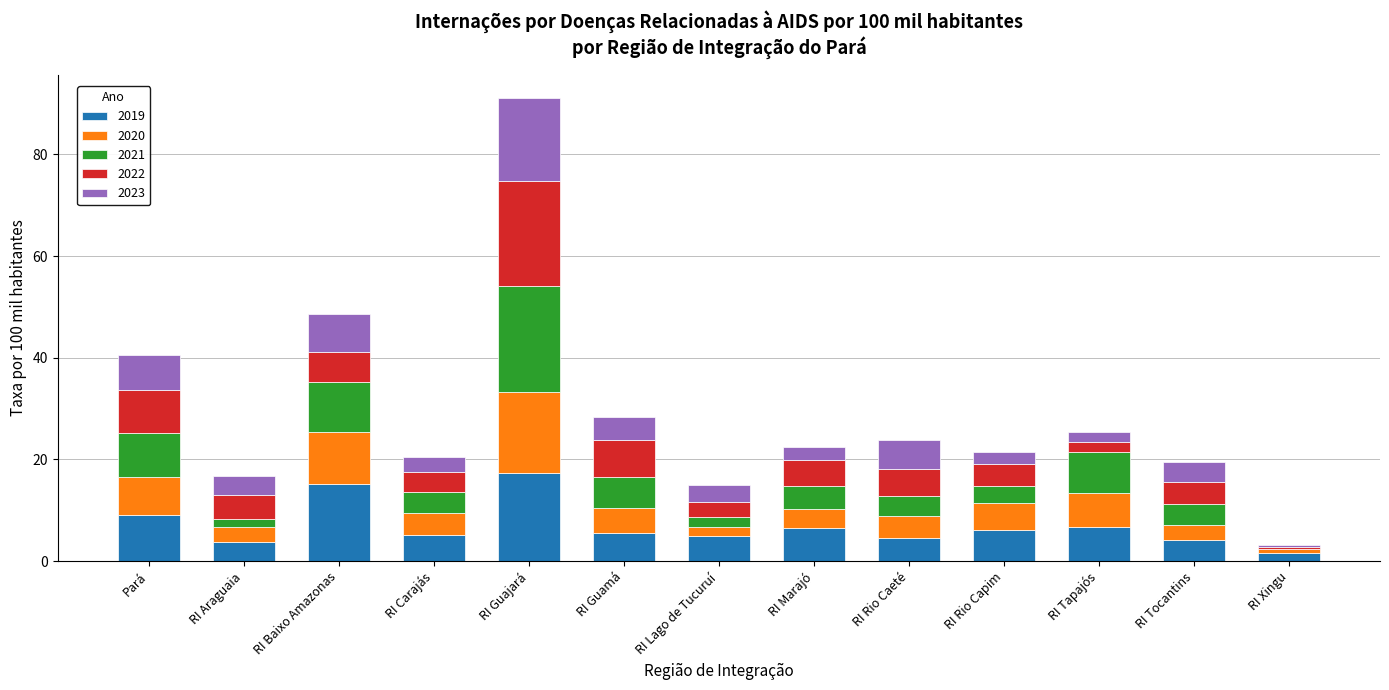

Is it true that 2019 equals 29.3 at RI Guajará?

False